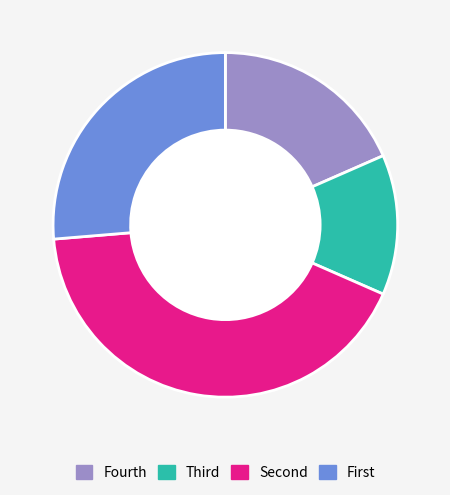

Count the number of slices in the pie.

4